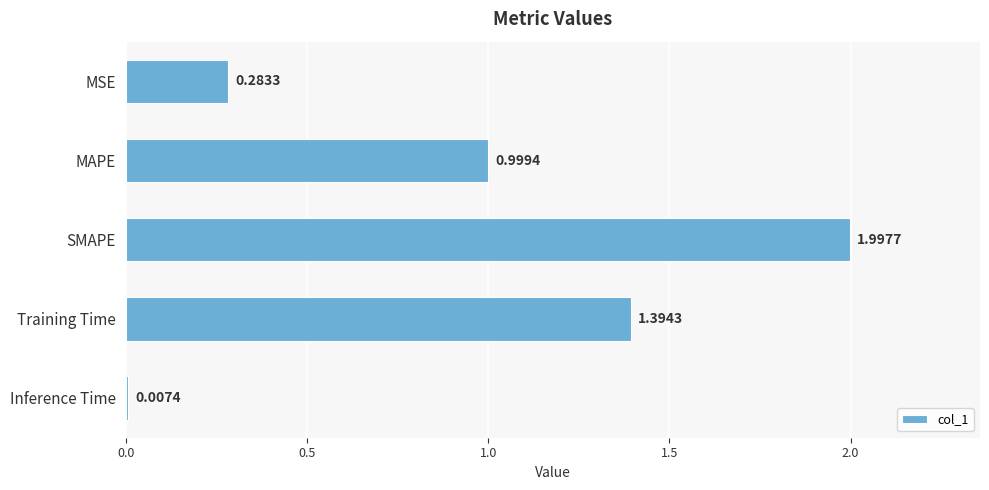

What is the label of the 4th bar from the bottom?

MAPE